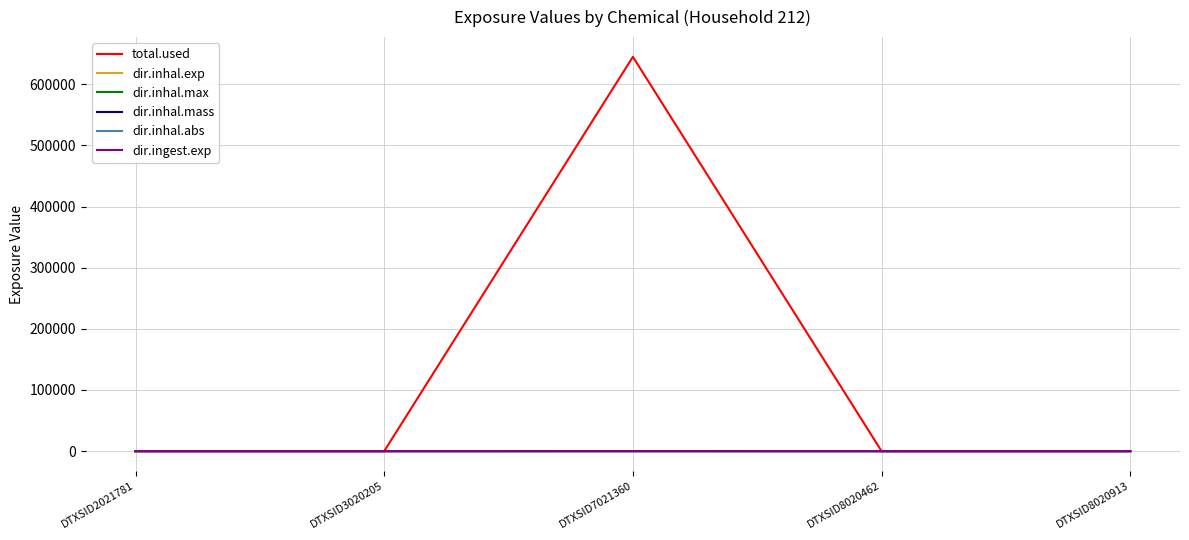

What is the difference between the maximum and second lowest values in the total.used series?

644725.0